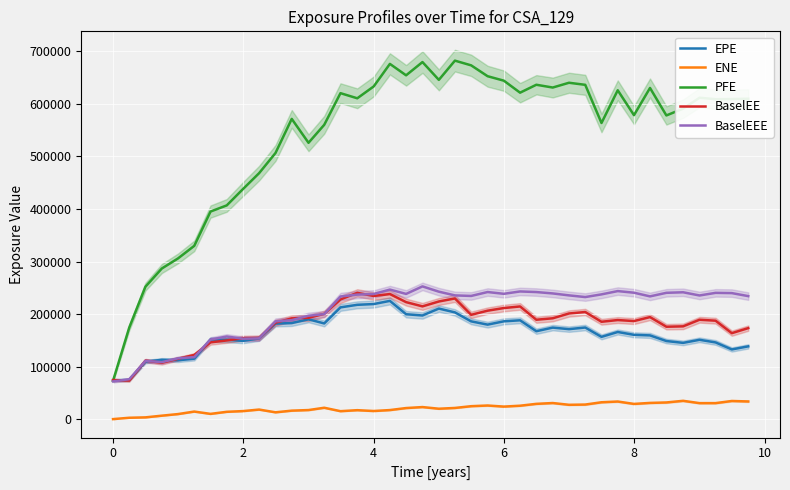

True or false: PFE has more than 2 interior local peaks.

True